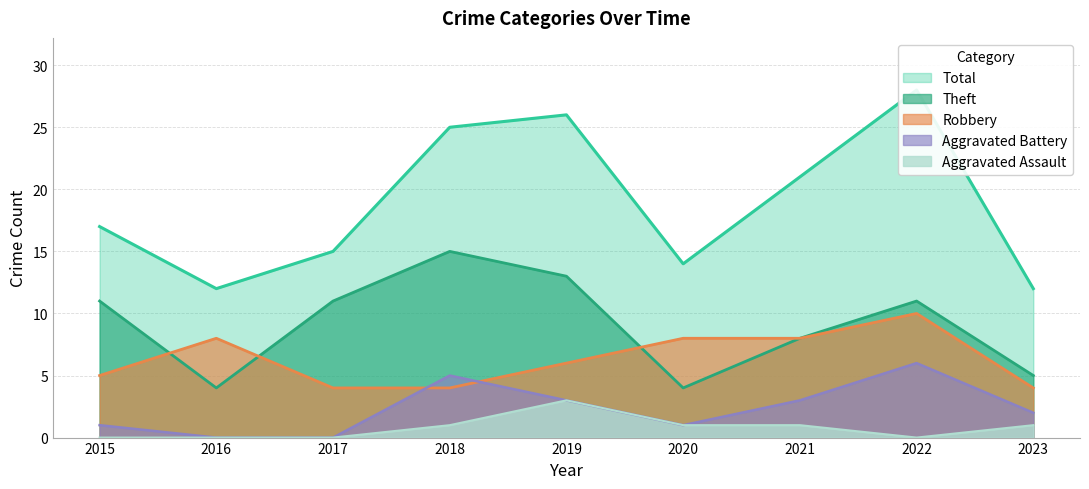

At how many categories does at least one series exceed 2?

9